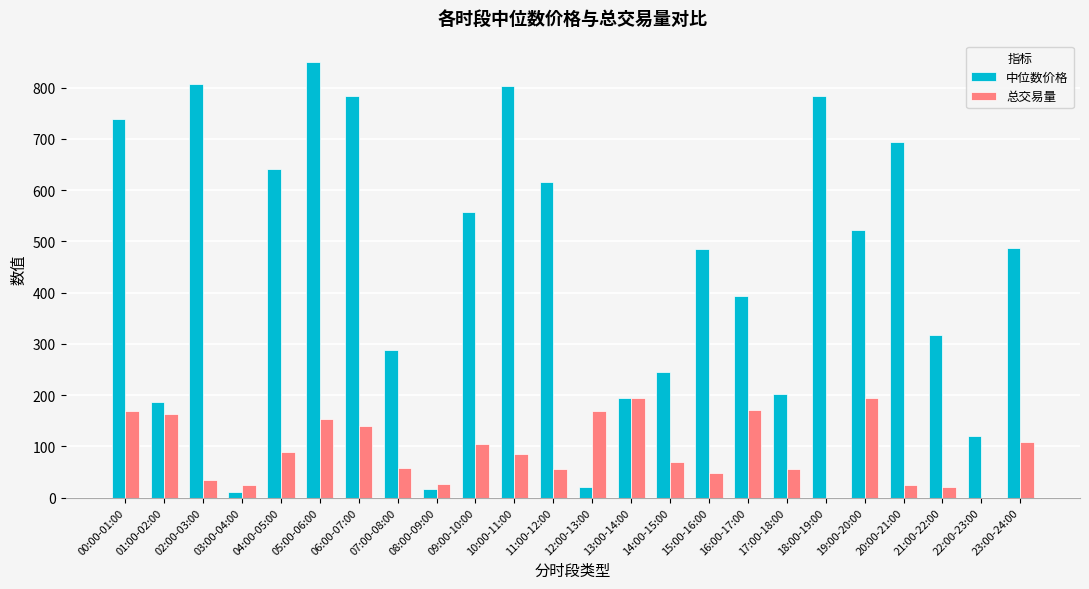

Where does the 中位数价格 series first go above 486?

00:00-01:00